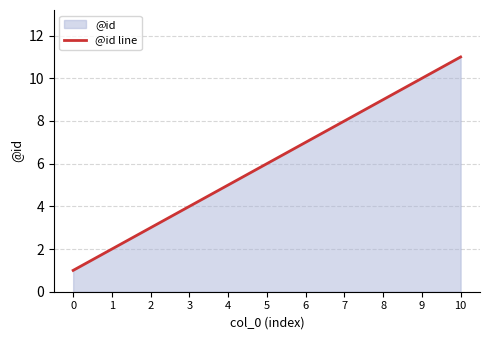

At which label is the value closest to 6?

5